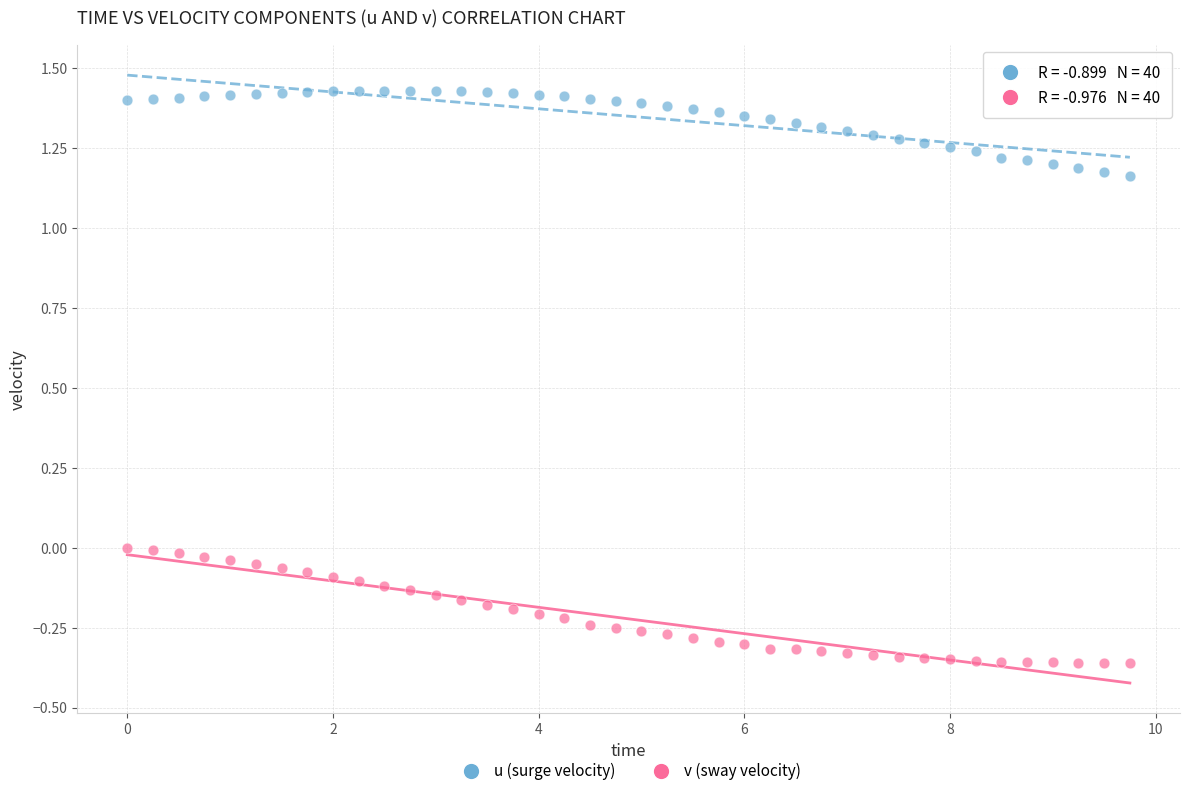

Which series reaches the maximum Y coordinate?

u (surge velocity)